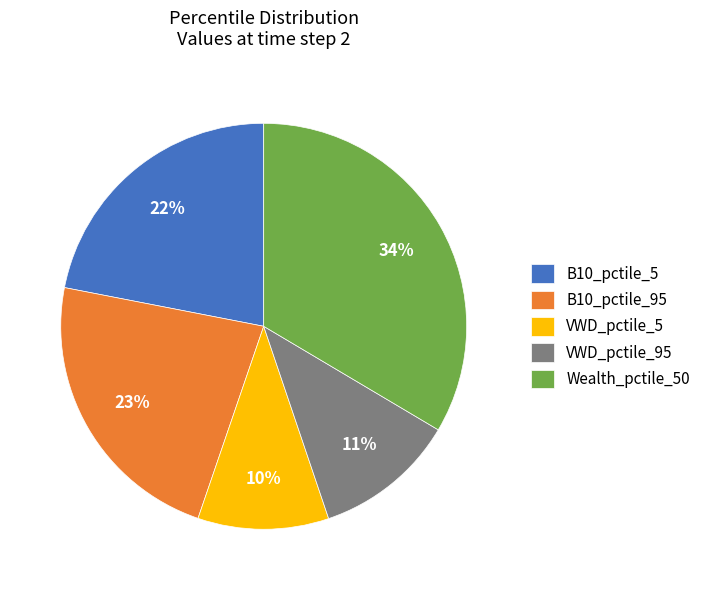

Combined, do B10_pctile_5 and VWD_pctile_5 account for over 50%?

No